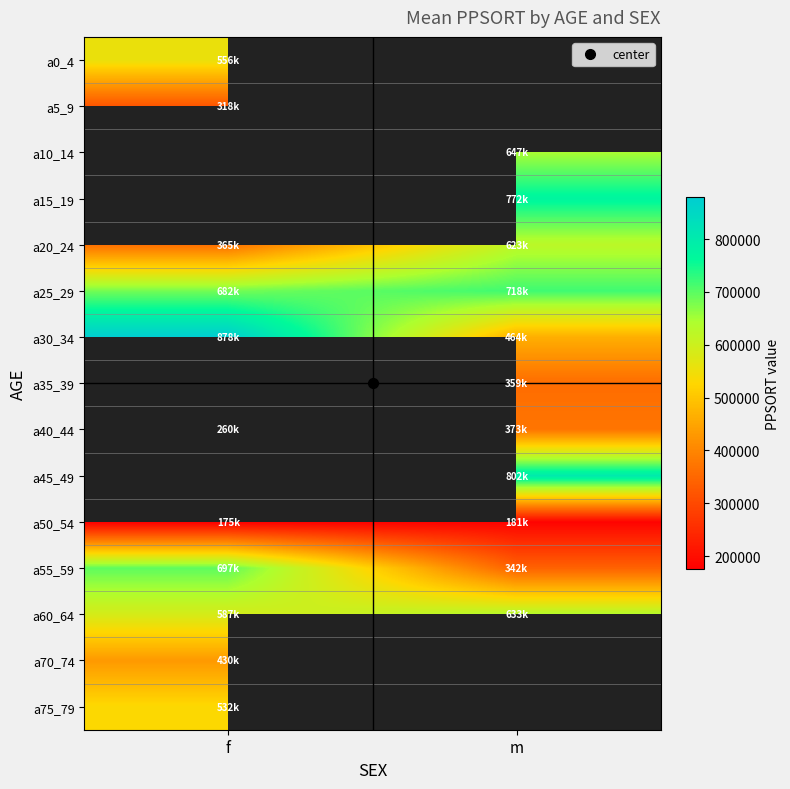

Rank the series by their maximum value, from lowest to highest.

a5_9, a10_14, a15_19, a70_74, a75_79, a20_24, a0_4, a60_64, a25_29, a30_34, a35_39, a40_44, a45_49, a50_54, a55_59